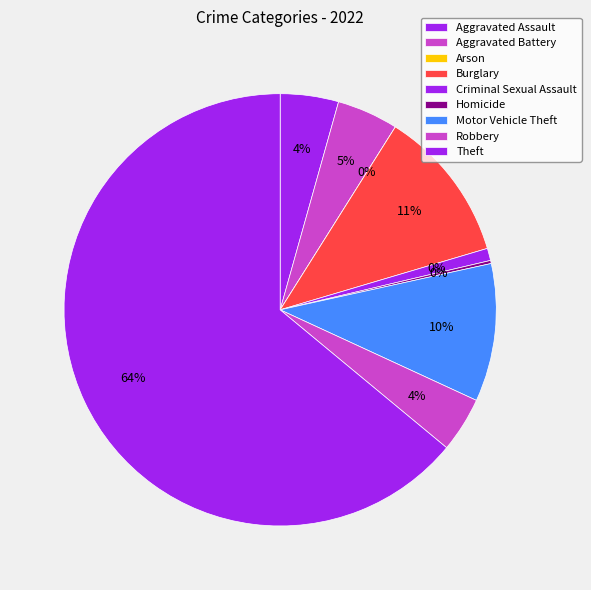

To the nearest percent, what is the combined percentage of Aggravated Battery and Burglary?

16%